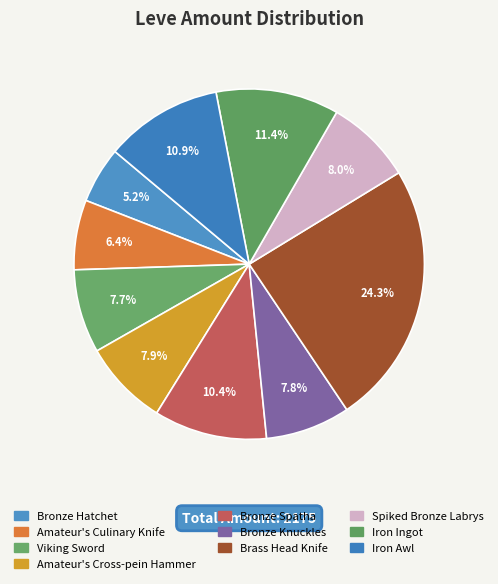

Which has a higher value, Iron Awl or Amateur's Culinary Knife?

Iron Awl